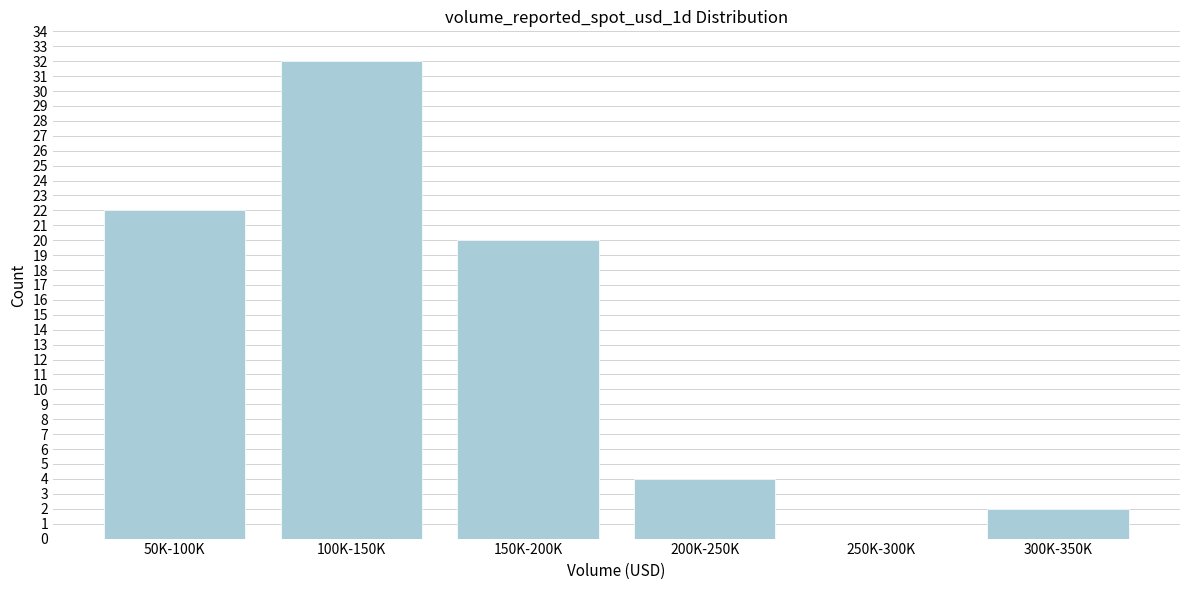

Reading left to right, what are all the values shown in this chart?

50K-100K=22	100K-150K=32	150K-200K=20	200K-250K=4	250K-300K=0	300K-350K=2